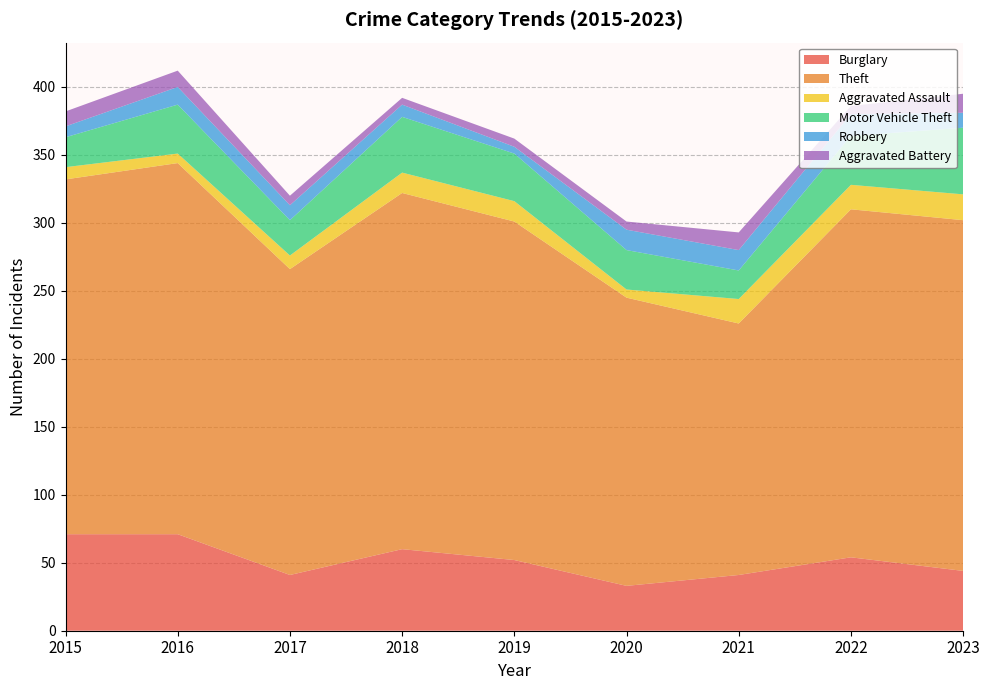

Reading right to left, transcribe all the data shown in this chart.

Burglary: 2023=44	2022=54	2021=41	2020=33	2019=52	2018=60	2017=41	2016=71	2015=71
Theft: 2023=258	2022=256	2021=185	2020=212	2019=249	2018=262	2017=225	2016=273	2015=261
Aggravated Assault: 2023=19	2022=18	2021=18	2020=6	2019=15	2018=15	2017=10	2016=7	2015=9
Motor Vehicle Theft: 2023=49	2022=36	2021=21	2020=29	2019=35	2018=41	2017=26	2016=36	2015=22
Robbery: 2023=11	2022=16	2021=15	2020=15	2019=5	2018=9	2017=11	2016=13	2015=8
Aggravated Battery: 2023=14	2022=6	2021=13	2020=6	2019=6	2018=5	2017=7	2016=12	2015=11